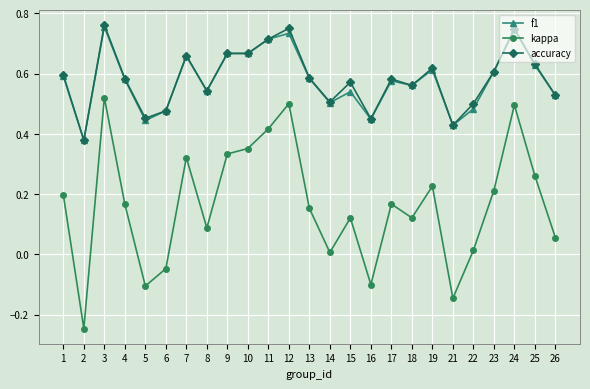

Which series changed the most between 11 and 22?

kappa